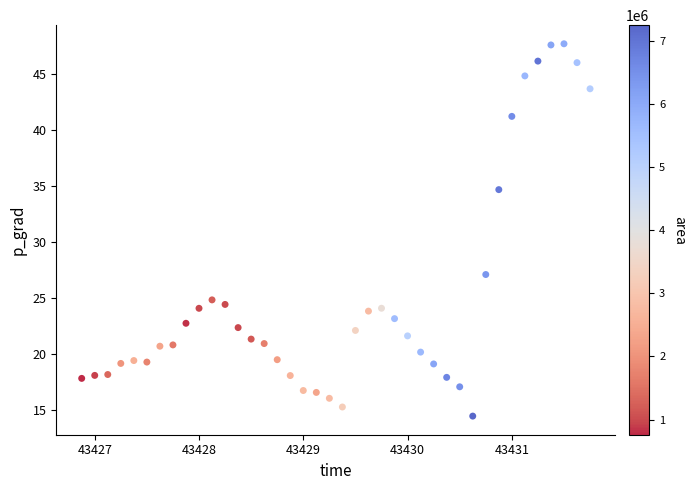

What is the range of Y values (max minus min)?

33.2